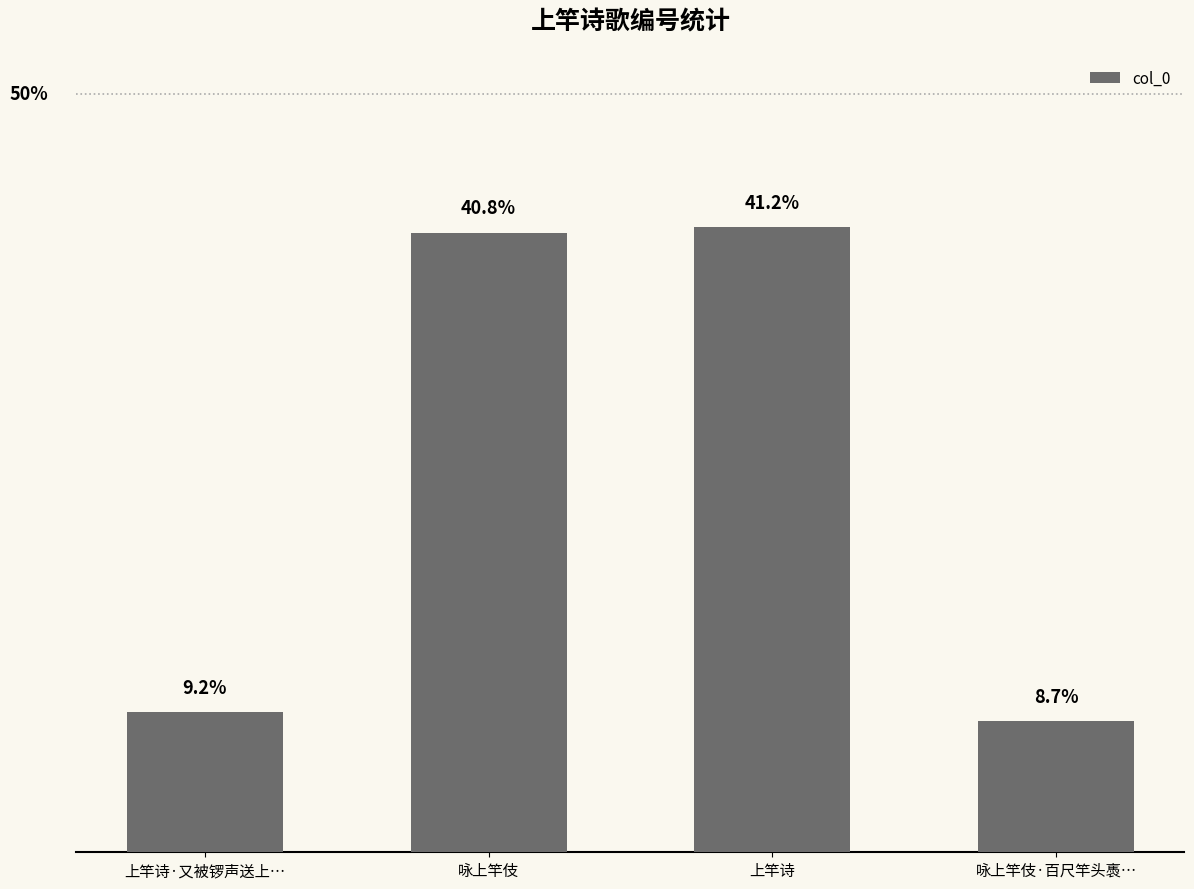

Does the chart contain stacked bars?

No